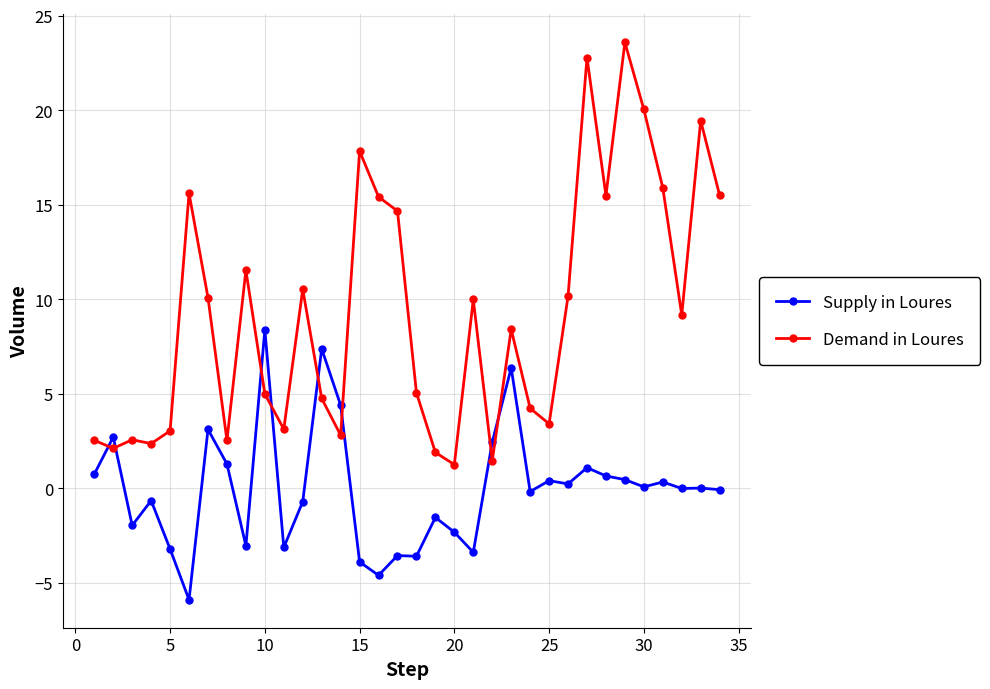

Count the number of categories in the chart.

34